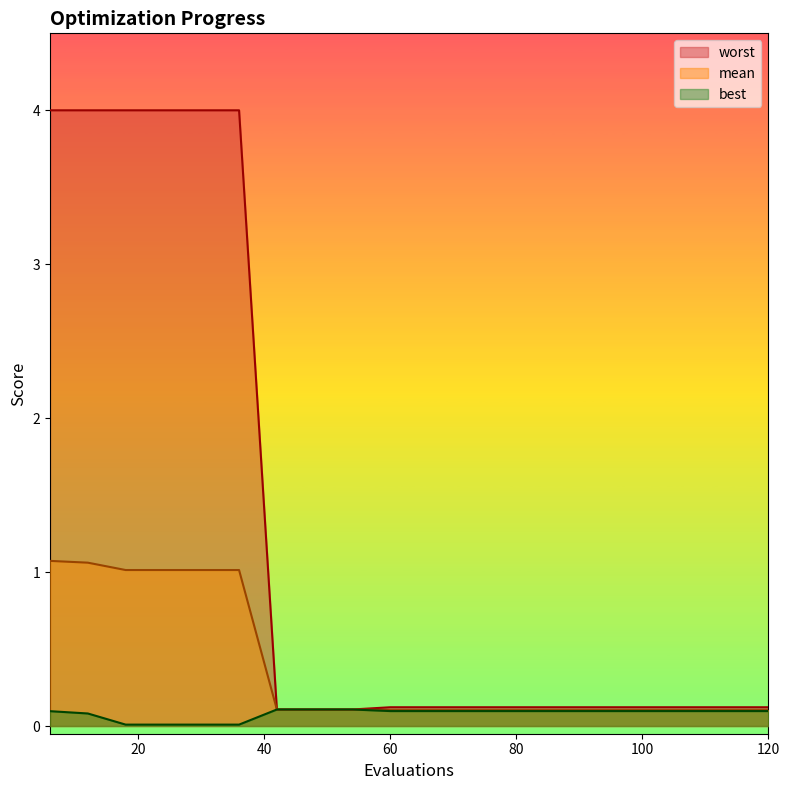

True or false: mean has more than 2 interior local peaks.

False